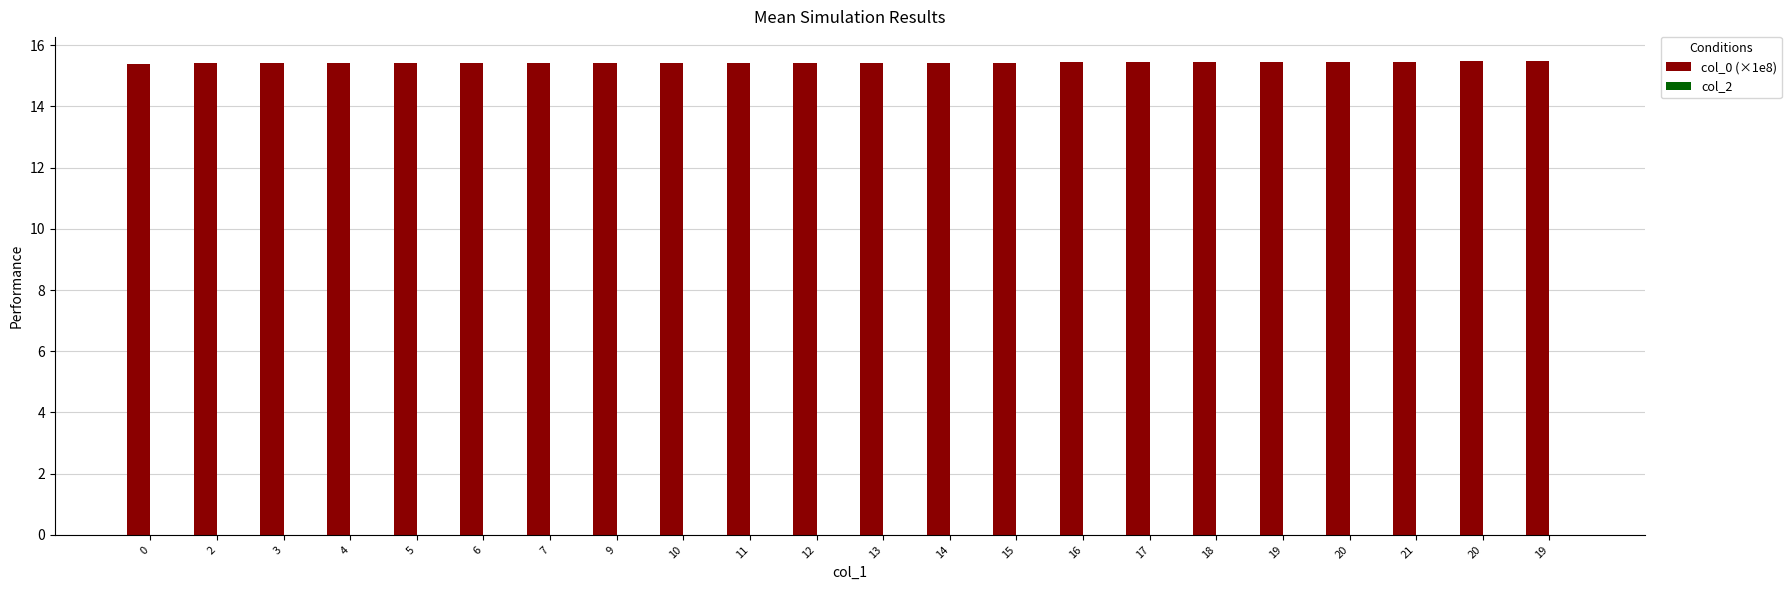

Reading right to left, transcribe all the data shown in this chart.

col_0 (×1e8): 19=15.5	20=15.5	21=15.5	20=15.5	19=15.4	18=15.4	17=15.4	16=15.4	15=15.4	14=15.4	13=15.4	12=15.4	11=15.4	10=15.4	9=15.4	7=15.4	6=15.4	5=15.4	4=15.4	3=15.4	2=15.4	0=15.4
col_2: 19=0.0	20=0.0	21=0.0	20=0.0	19=0.0	18=0.0	17=0.0	16=0.0	15=0.0	14=0.0	13=0.0	12=0.0	11=0.0	10=0.0	9=0.0	7=0.0	6=0.0	5=0.0	4=0.0	3=0.0	2=0.0	0=0.0